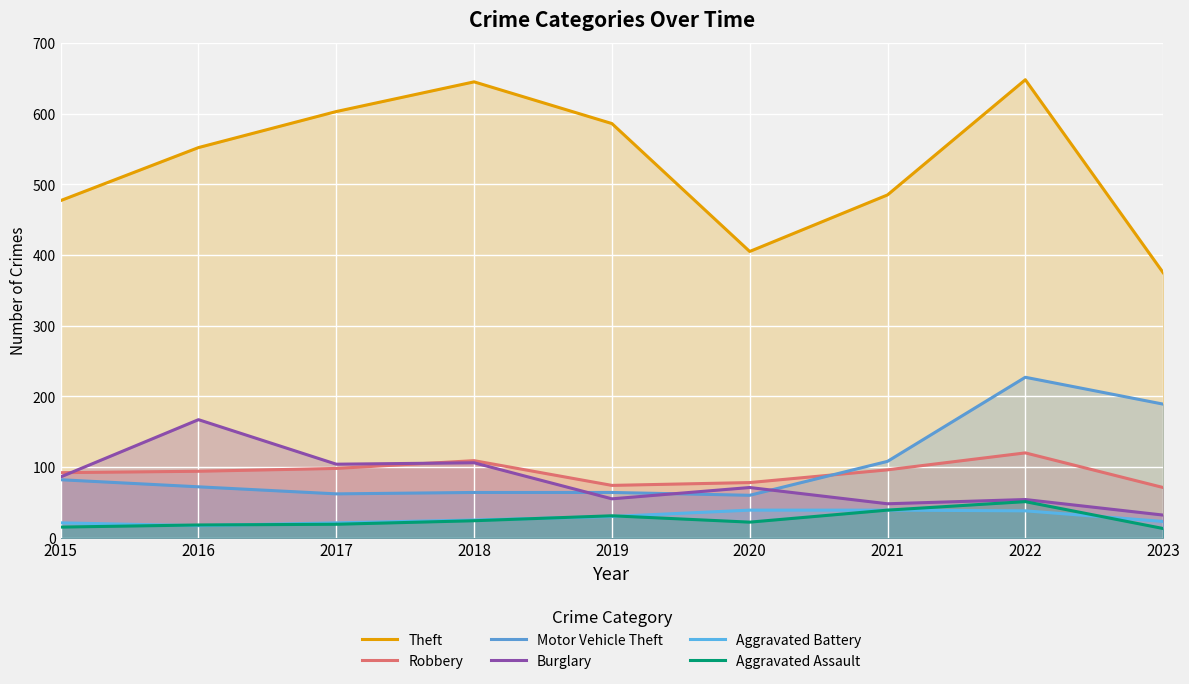

At which label does Motor Vehicle Theft first exceed 72?

2015